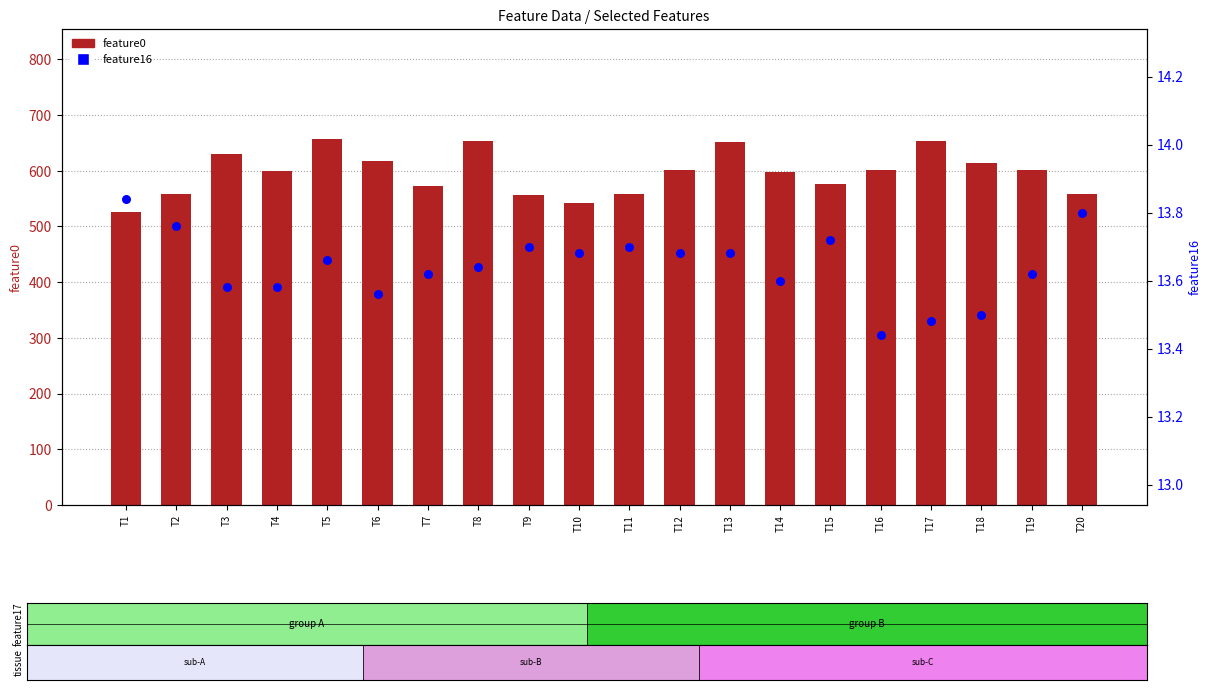

What is the total value across all series at T10?

555.6